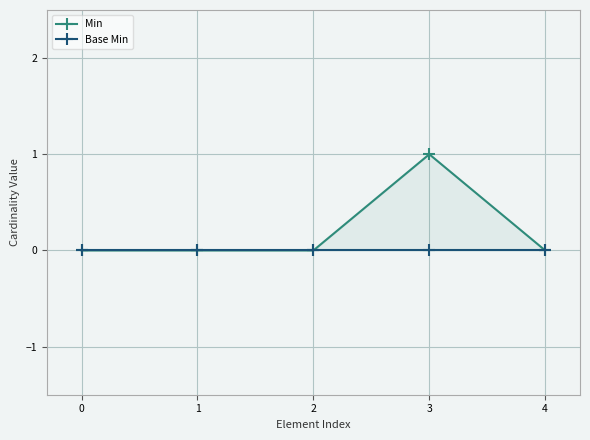

How many lines are shown in the chart?

2